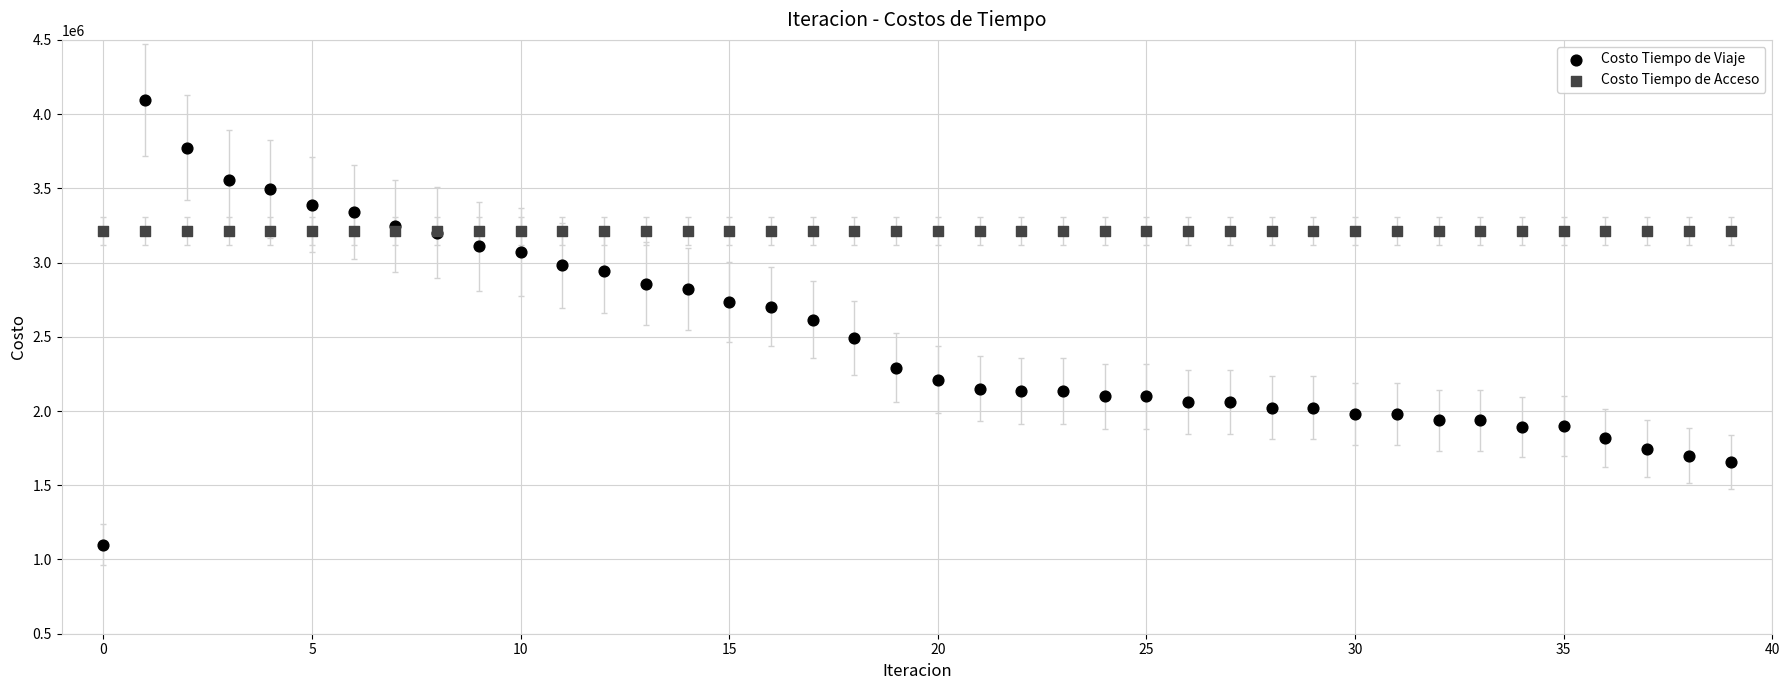

What are all the series names shown in the legend?

Costo Tiempo de Viaje, Costo Tiempo de Acceso